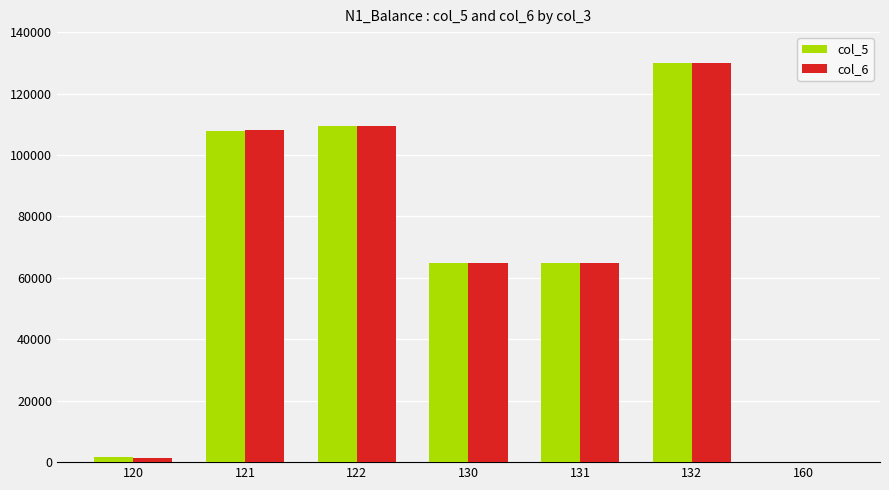

At which category is the sum across all series the highest?

132